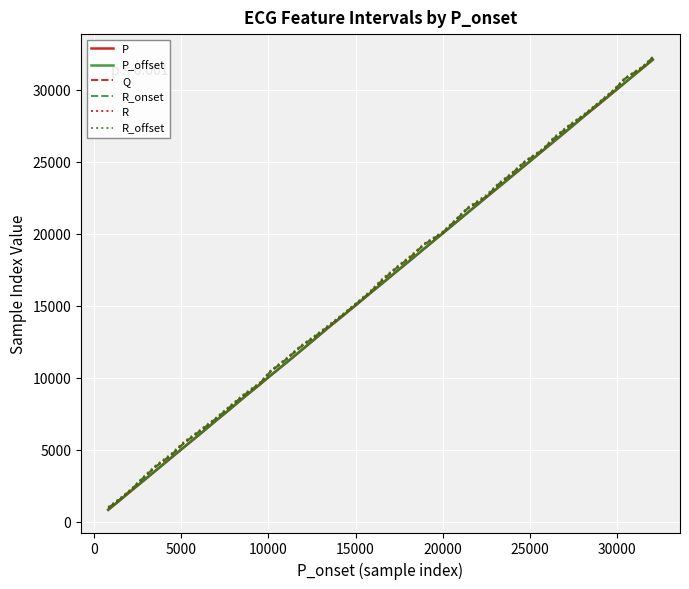

What are all the series names shown in the legend?

P, P_offset, Q, R_onset, R, R_offset